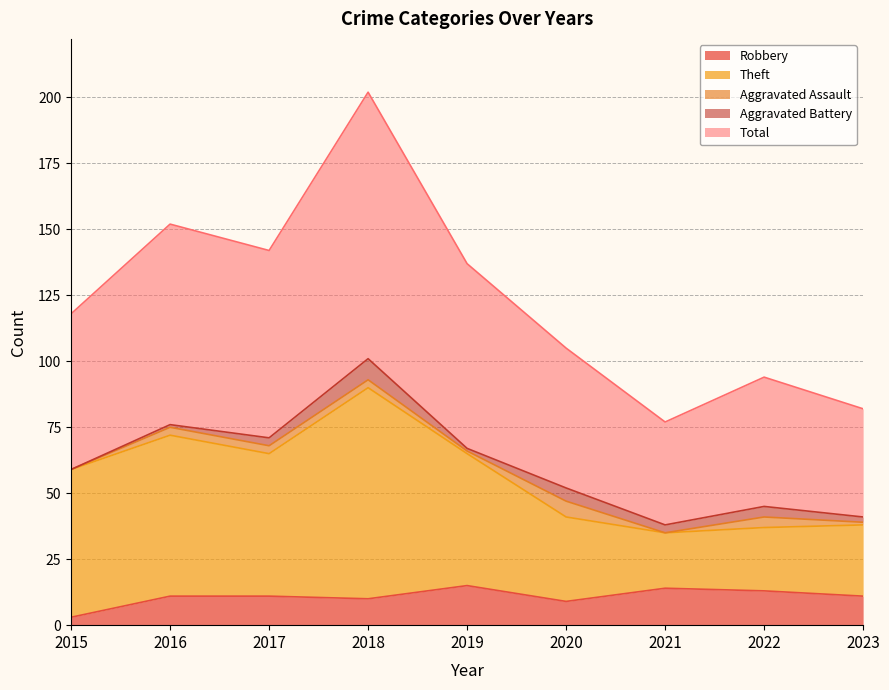

How many lines are shown in the chart?

5